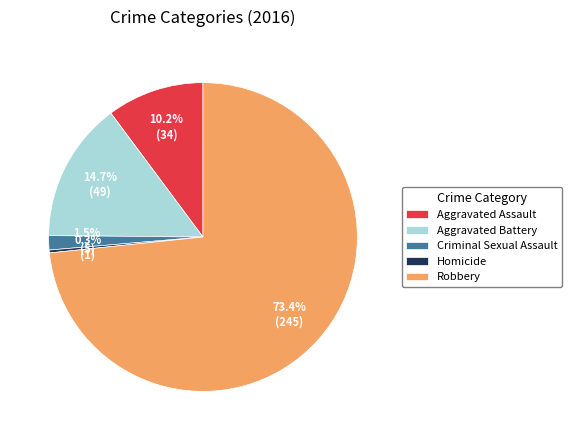

To the nearest percent, what portion does Robbery represent?

73%